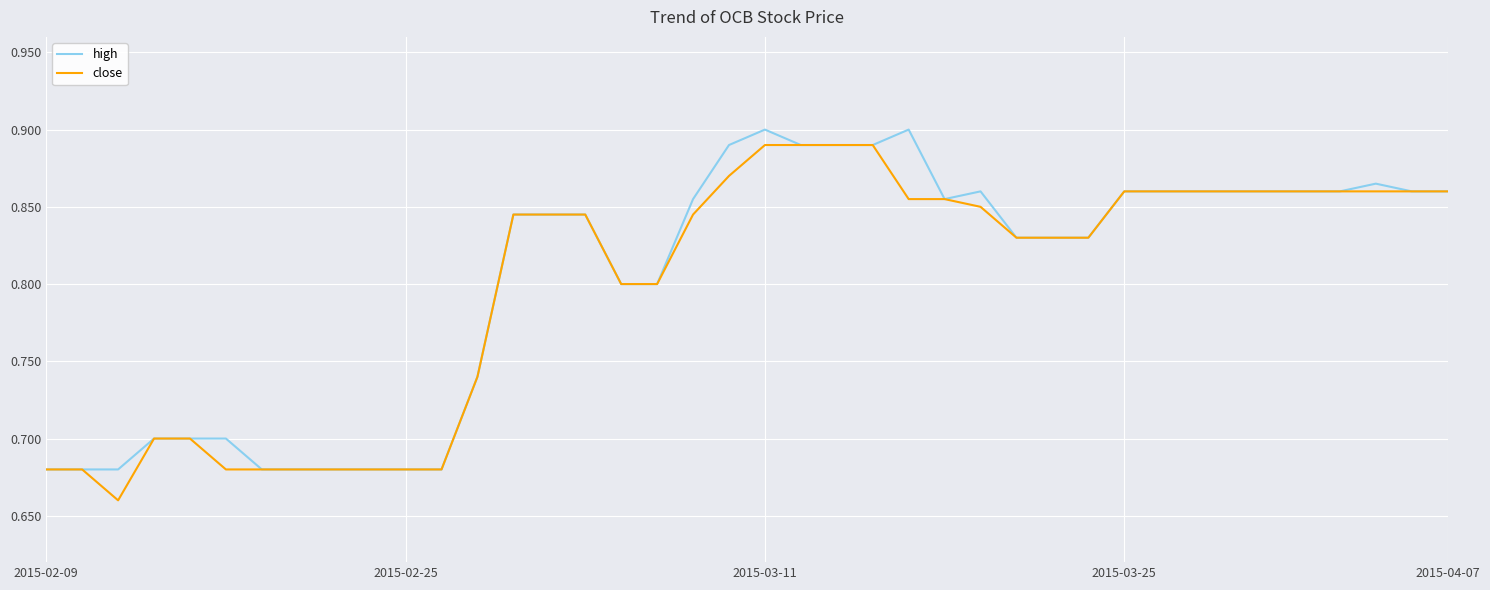

Rank the series by their average value, from highest to lowest.

high, close